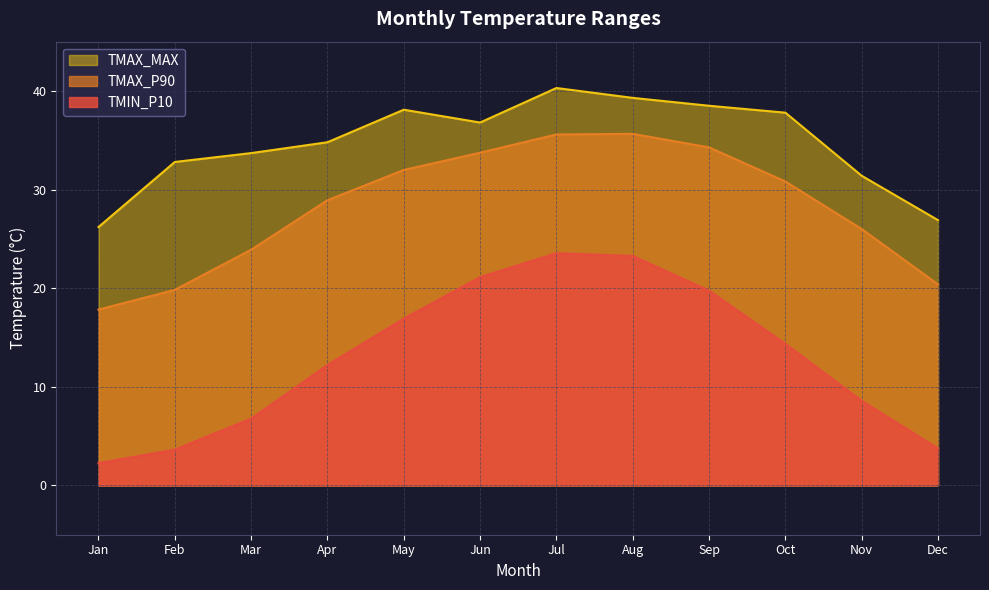

True or false: TMAX_MAX and TMIN_P10 cross at least once.

False